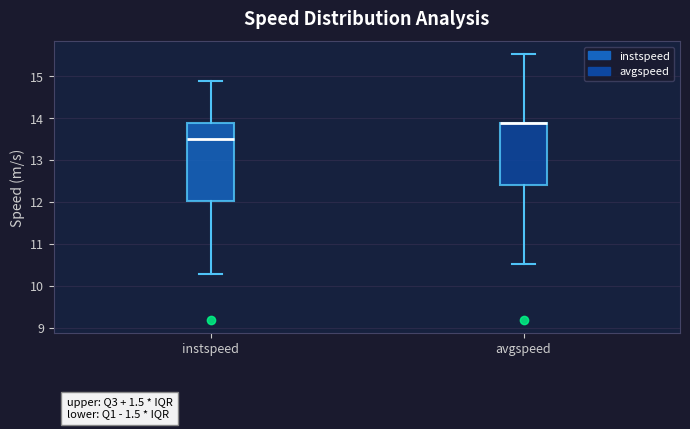

Reading left to right, read every box against the y-axis: the position of its median line, the range the box covers, and the ends of its whiskers. The values are not printed on the chart, so give them approximately, as read against the axis.

instspeed: median 13.5, box 12.0 to 13.9, whiskers 10.3 to 14.9
avgspeed: median 13.9 (drawn on the box's upper edge), box 12.4 to 13.9, whiskers 10.5 to 15.5